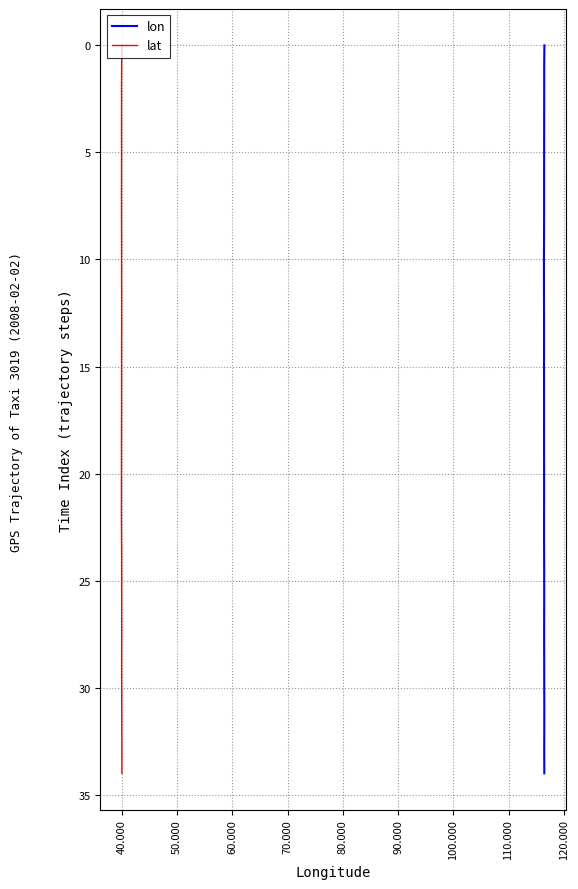

How many lines are shown in the chart?

2